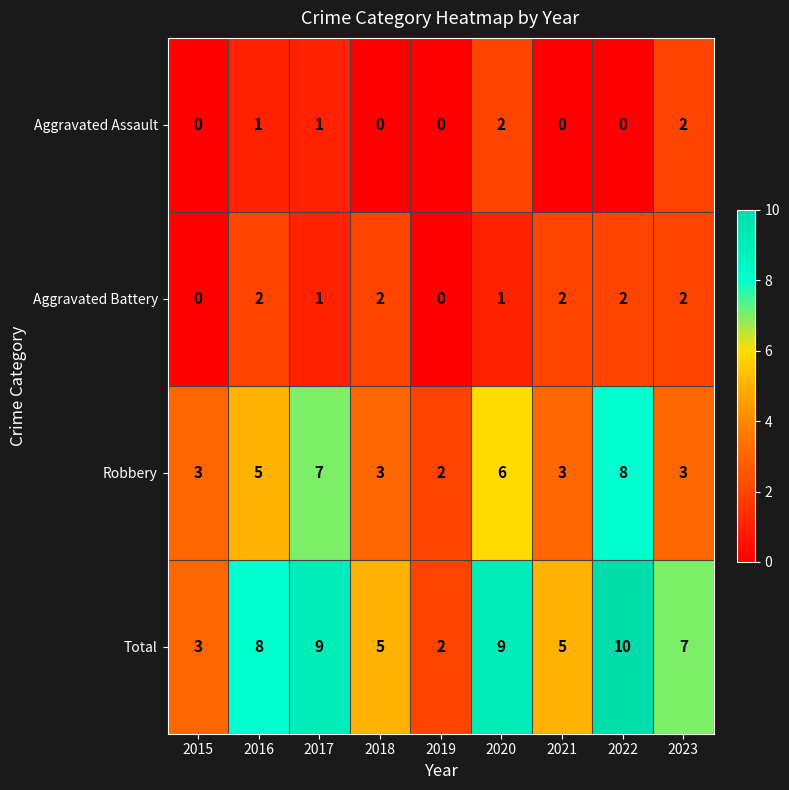

Which label corresponds to the largest value in the chart?

2022